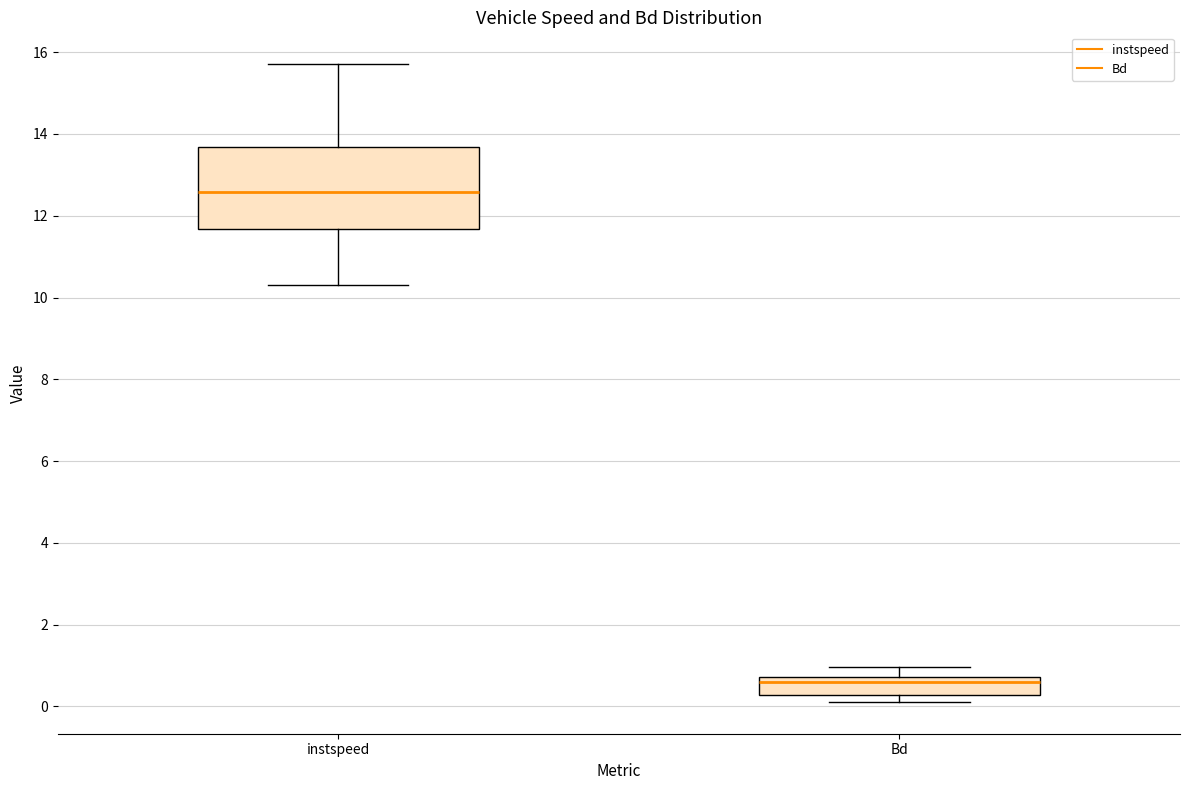

Which box's median line is the lowest?

Bd